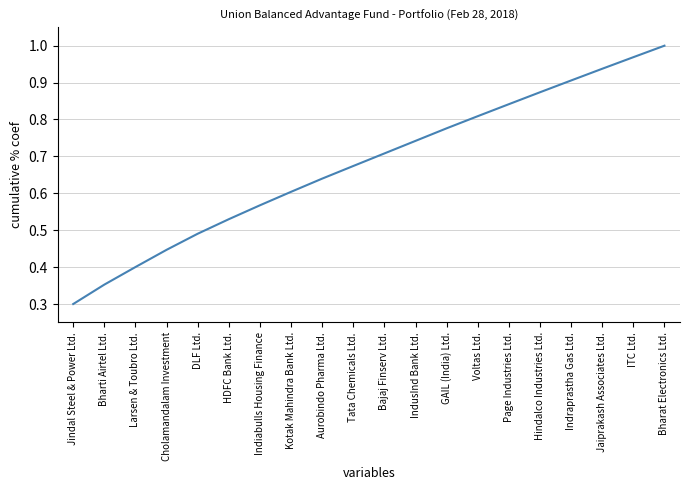

What is the smallest value displayed?

0.3